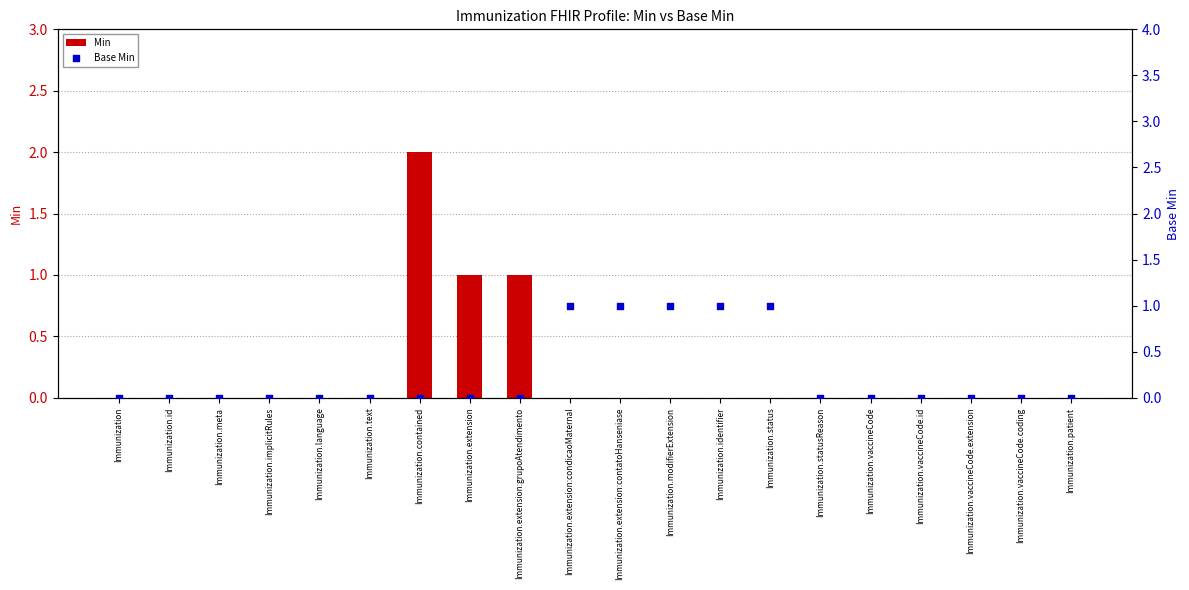

Which series contains the lowest Y value?

Min